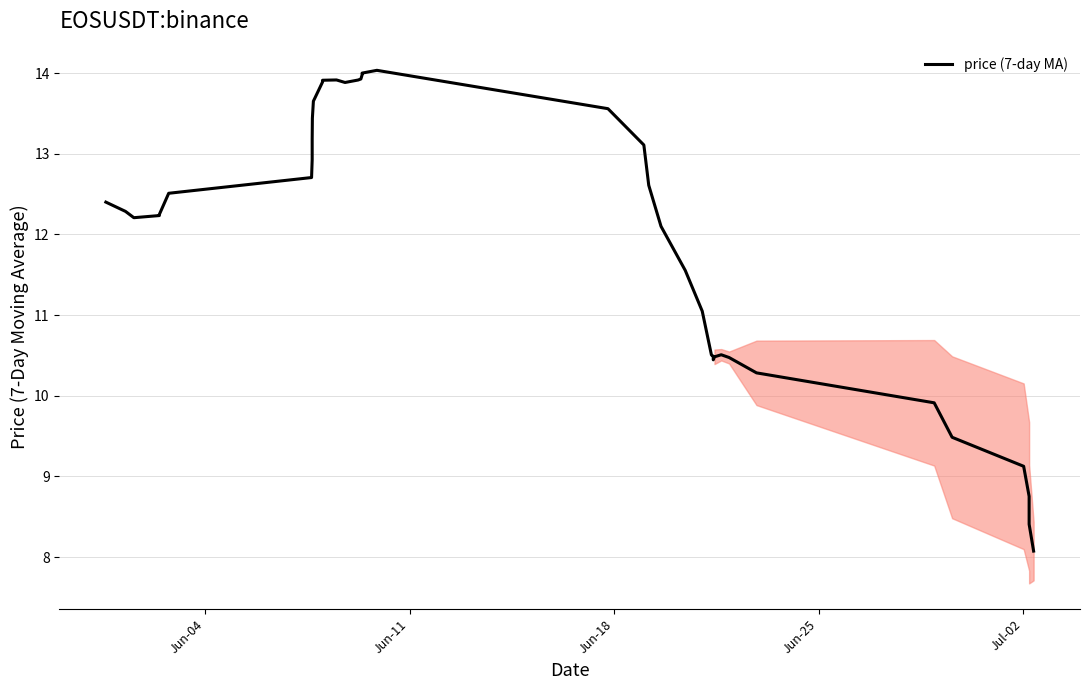

At which label does the data first exceed 12?

Jun-04